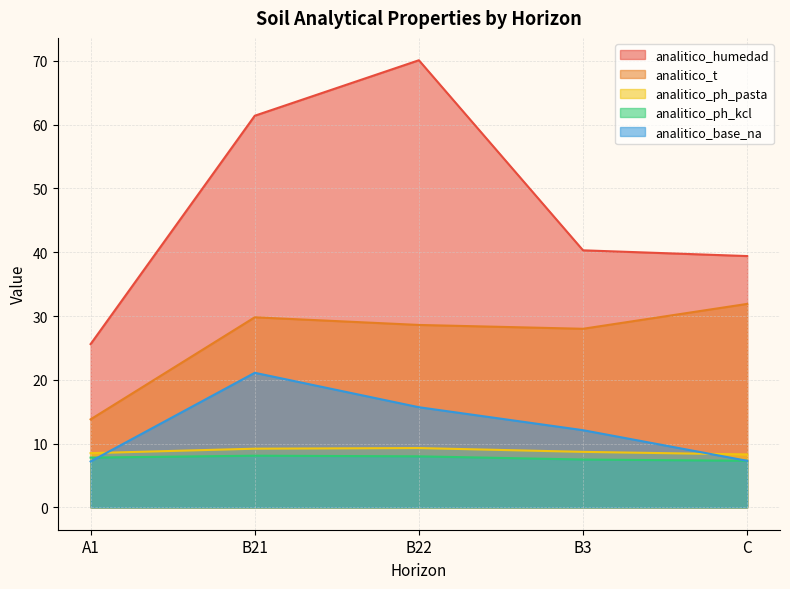

Which series has the largest range (max minus min)?

analitico_humedad